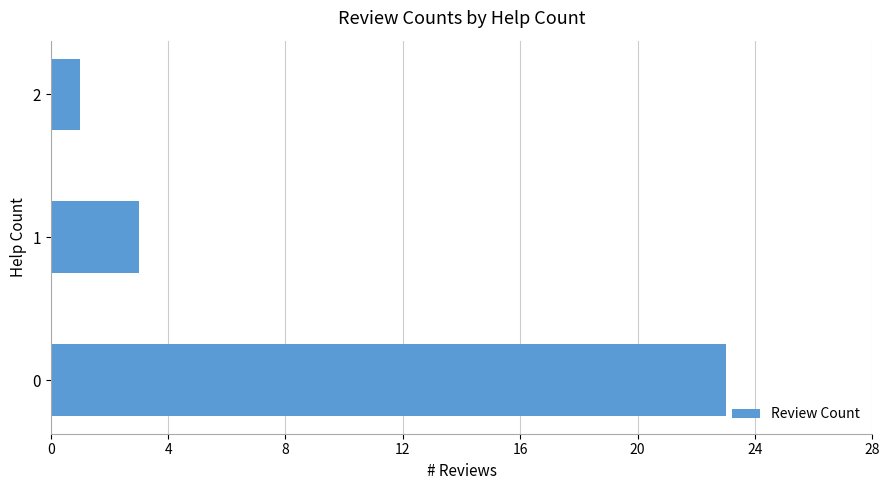

What is the minimum value shown in the chart?

1